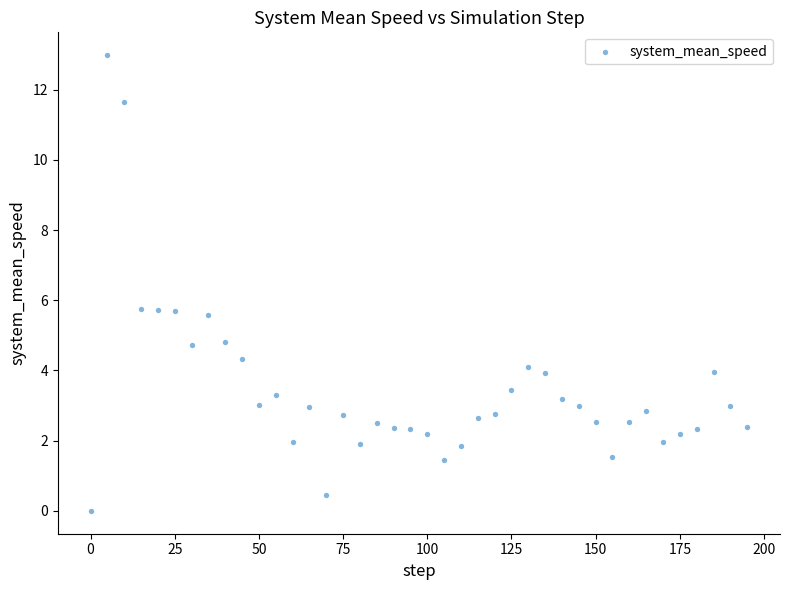

What is the range of X values (max minus min)?

195.0